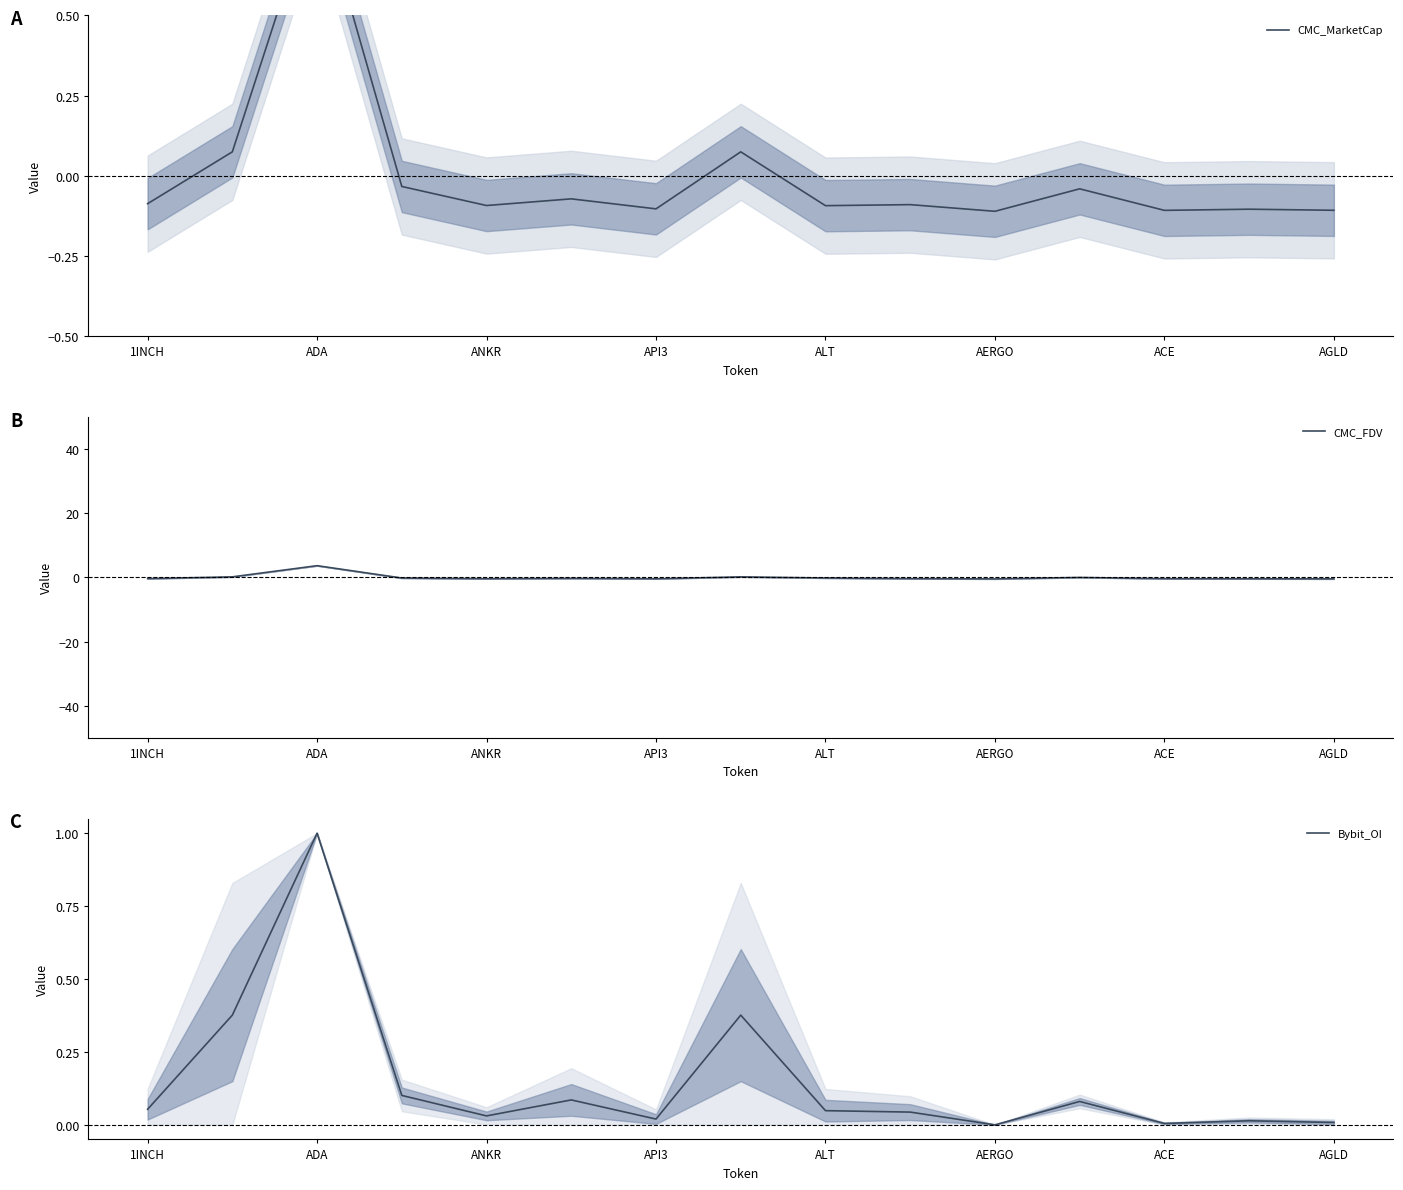

True or false: CMC_FDV has a value of -0.1 at 1INCH.

False